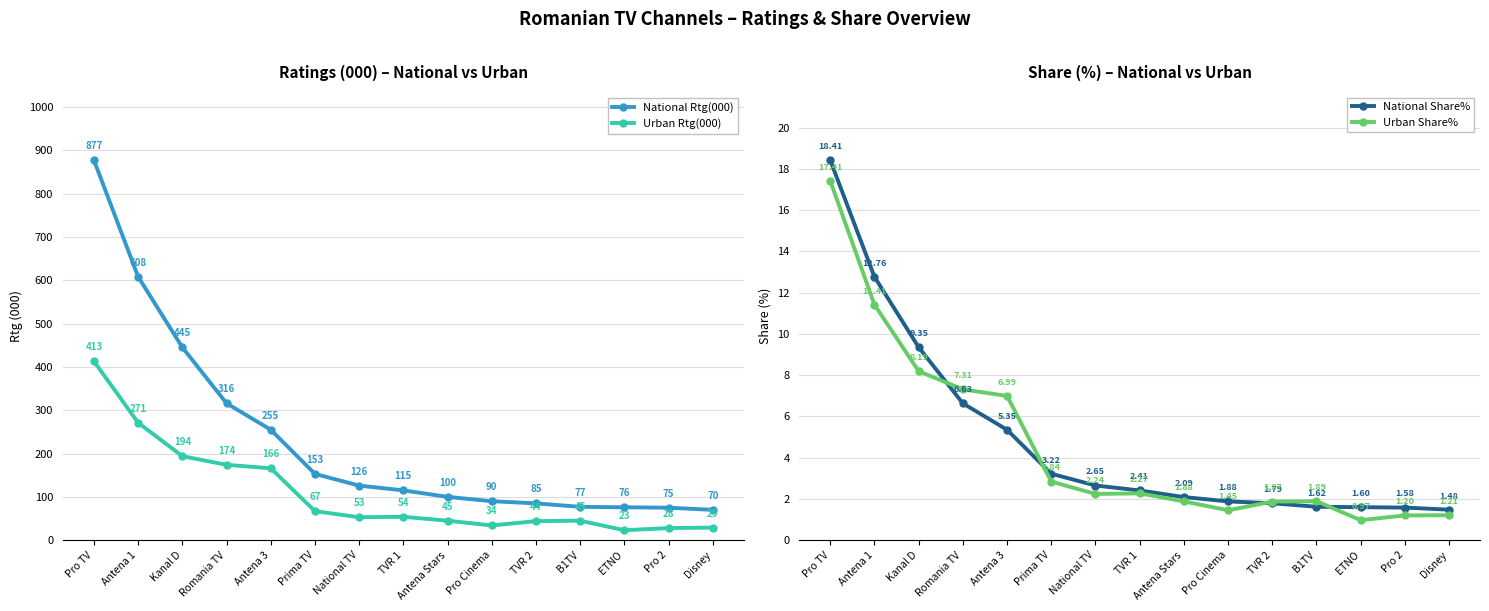

True or false: National Rtg(000) has a value of 100.0 at Antena Stars.

True